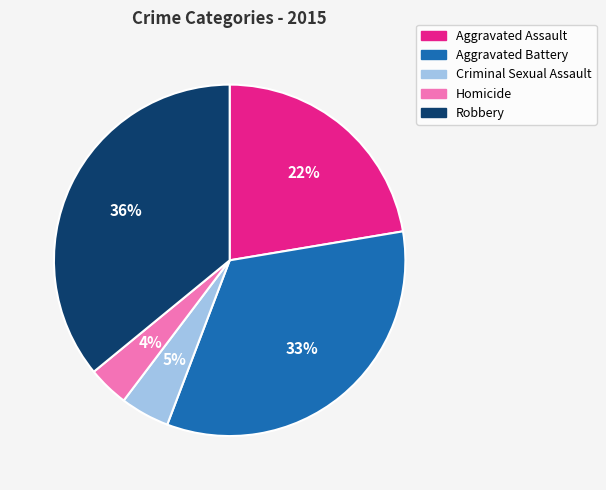

Does any single category account for the majority?

No